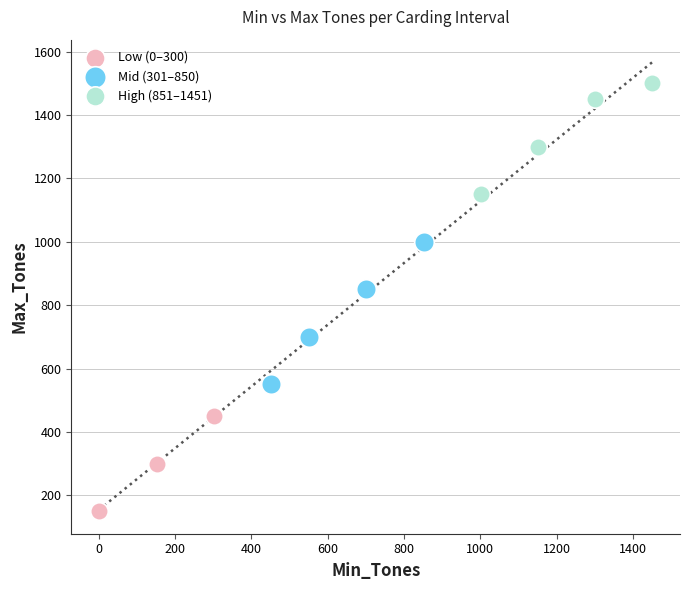

Which series contains the lowest Y value?

Low (0–300)